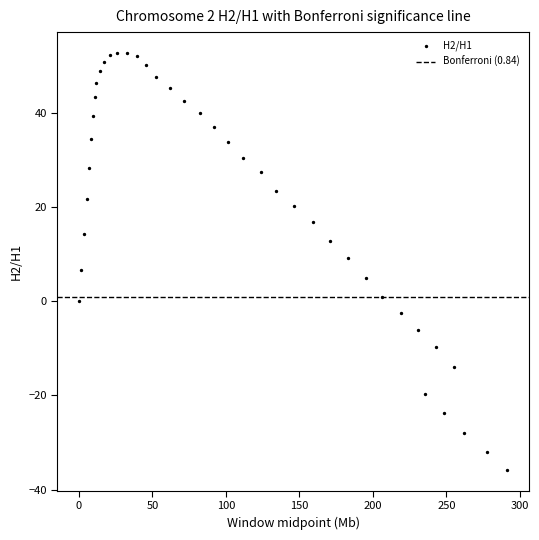

What is the range of X values (max minus min)?

291.4